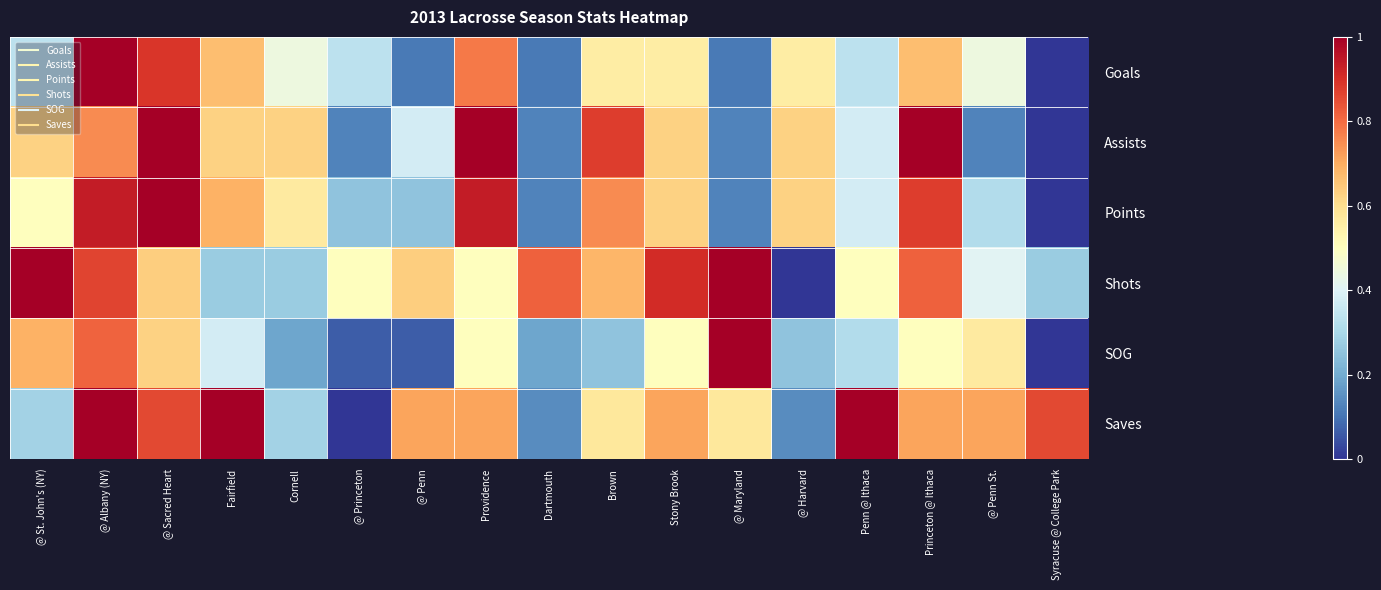

Reading right to left, list all the values displayed in this chart.

Goals: Syracuse @ College Park=0.0	@ Penn St.=0.4	Princeton @ Ithaca=0.7	Penn @ Ithaca=0.3	@ Harvard=0.6	@ Maryland=0.1	Stony Brook=0.6	Brown=0.6	Dartmouth=0.1	Providence=0.8	@ Penn=0.1	@ Princeton=0.3	Cornell=0.4	Fairfield=0.7	@ Sacred Heart=0.9	@ Albany (NY)=1.0	@ St. John's (NY)=0.3
Assists: Syracuse @ College Park=0.0	@ Penn St.=0.1	Princeton @ Ithaca=1.0	Penn @ Ithaca=0.4	@ Harvard=0.6	@ Maryland=0.1	Stony Brook=0.6	Brown=0.9	Dartmouth=0.1	Providence=1.0	@ Penn=0.4	@ Princeton=0.1	Cornell=0.6	Fairfield=0.6	@ Sacred Heart=1.0	@ Albany (NY)=0.8	@ St. John's (NY)=0.6
Points: Syracuse @ College Park=0.0	@ Penn St.=0.3	Princeton @ Ithaca=0.9	Penn @ Ithaca=0.4	@ Harvard=0.6	@ Maryland=0.1	Stony Brook=0.6	Brown=0.8	Dartmouth=0.1	Providence=0.9	@ Penn=0.2	@ Princeton=0.2	Cornell=0.6	Fairfield=0.7	@ Sacred Heart=1.0	@ Albany (NY)=0.9	@ St. John's (NY)=0.5
Shots: Syracuse @ College Park=0.3	@ Penn St.=0.4	Princeton @ Ithaca=0.8	Penn @ Ithaca=0.5	@ Harvard=0.0	@ Maryland=1.0	Stony Brook=0.9	Brown=0.7	Dartmouth=0.8	Providence=0.5	@ Penn=0.6	@ Princeton=0.5	Cornell=0.3	Fairfield=0.3	@ Sacred Heart=0.6	@ Albany (NY)=0.9	@ St. John's (NY)=1.0
SOG: Syracuse @ College Park=0.0	@ Penn St.=0.6	Princeton @ Ithaca=0.5	Penn @ Ithaca=0.3	@ Harvard=0.2	@ Maryland=1.0	Stony Brook=0.5	Brown=0.2	Dartmouth=0.2	Providence=0.5	@ Penn=0.1	@ Princeton=0.1	Cornell=0.2	Fairfield=0.4	@ Sacred Heart=0.6	@ Albany (NY)=0.8	@ St. John's (NY)=0.7
Saves: Syracuse @ College Park=0.9	@ Penn St.=0.7	Princeton @ Ithaca=0.7	Penn @ Ithaca=1.0	@ Harvard=0.1	@ Maryland=0.6	Stony Brook=0.7	Brown=0.6	Dartmouth=0.1	Providence=0.7	@ Penn=0.7	@ Princeton=0.0	Cornell=0.3	Fairfield=1.0	@ Sacred Heart=0.9	@ Albany (NY)=1.0	@ St. John's (NY)=0.3